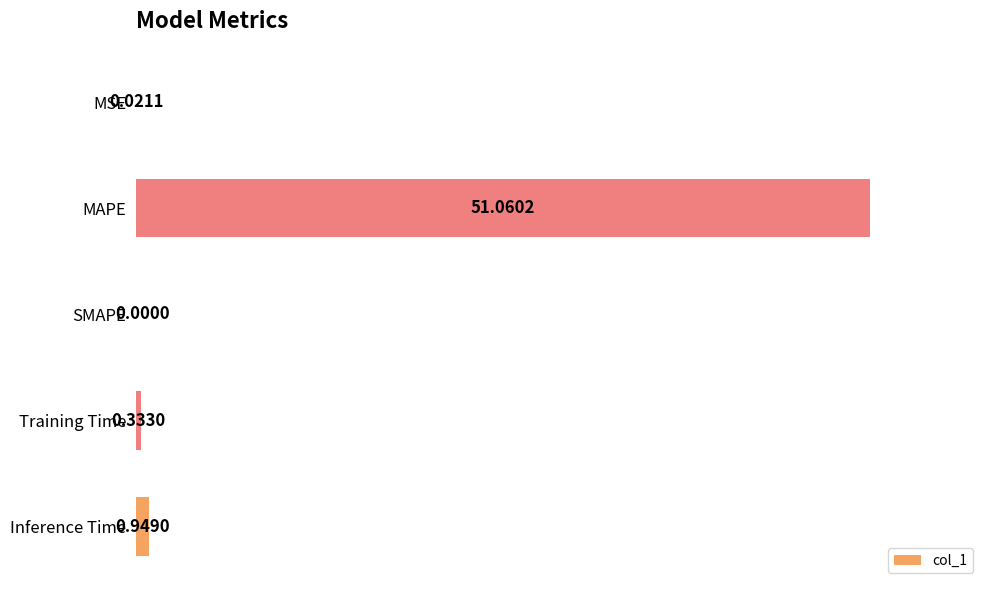

What is the sum of all values?

52.4